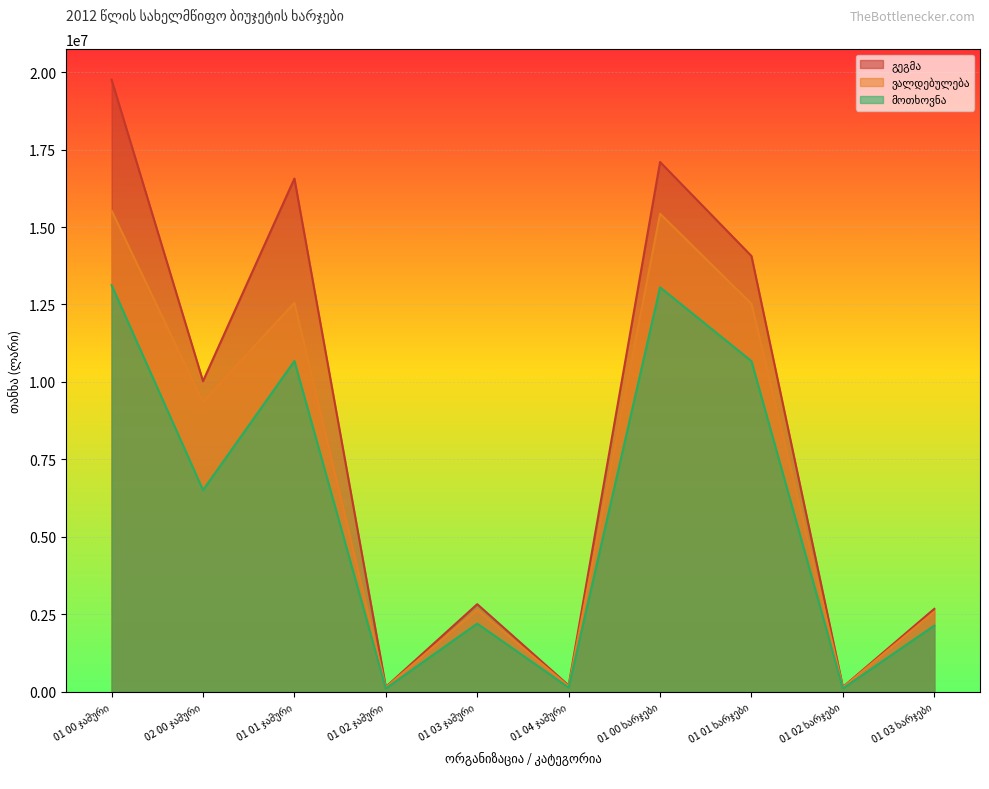

True or false: მოთხოვნა has a value of 3352142.1 at 01 03 ხარჯები.

False